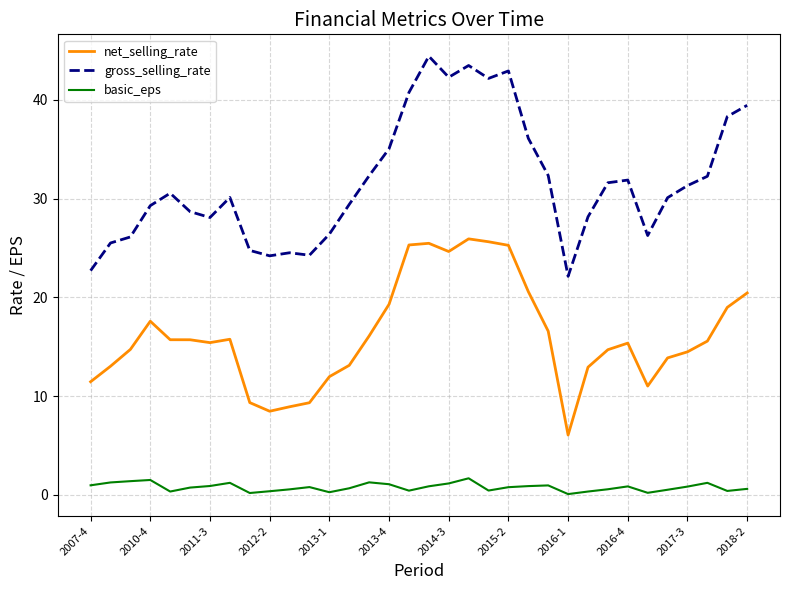

True or false: net_selling_rate and gross_selling_rate cross at least once.

False